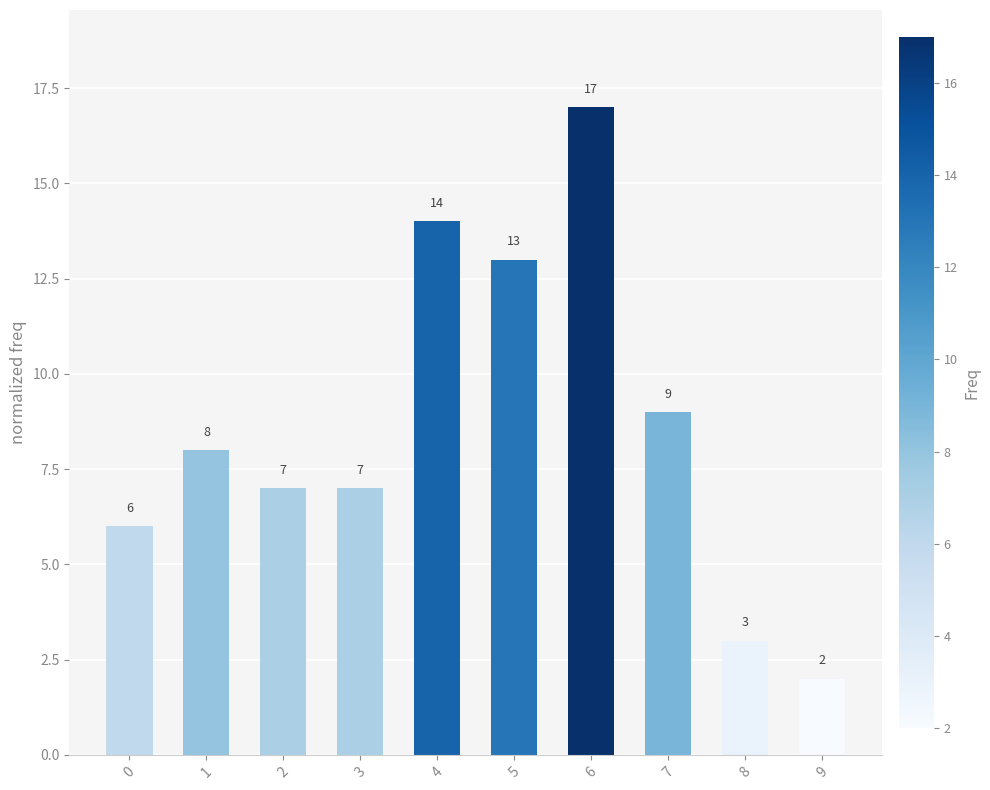

What is the approximate value at 3?

7